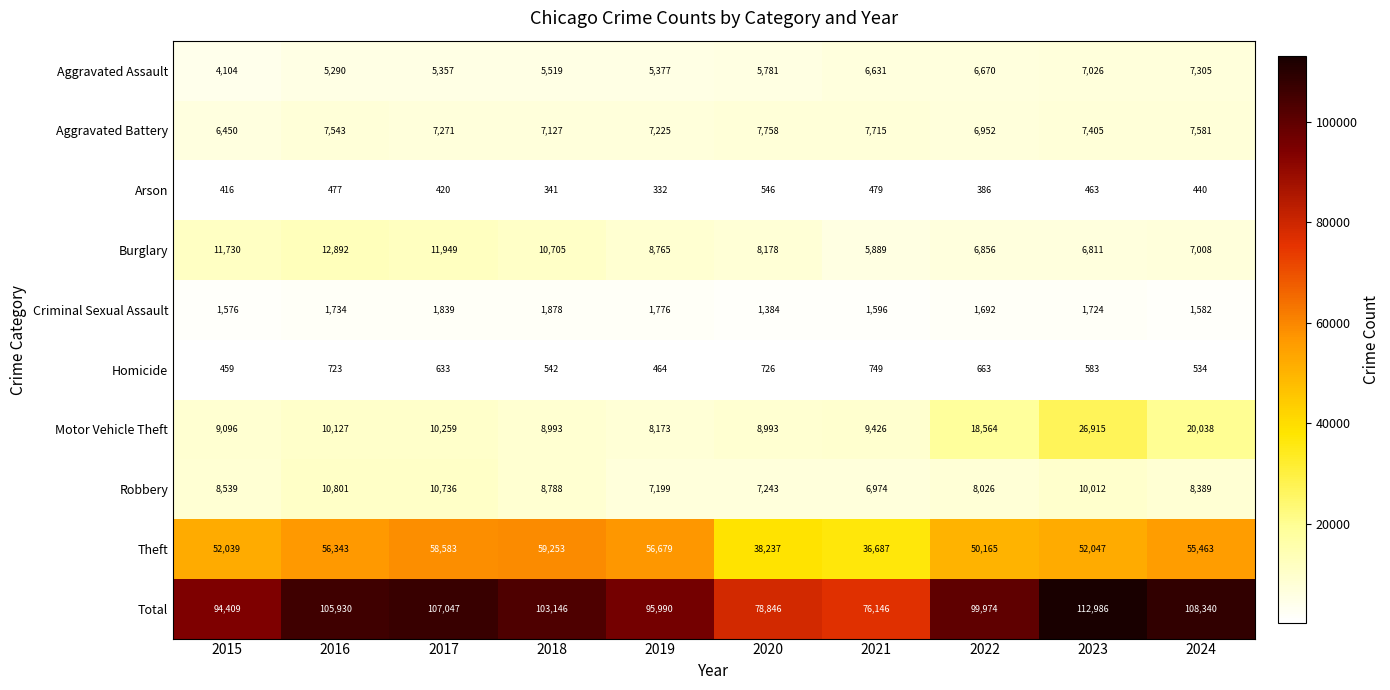

Count the number of categories in the chart.

10